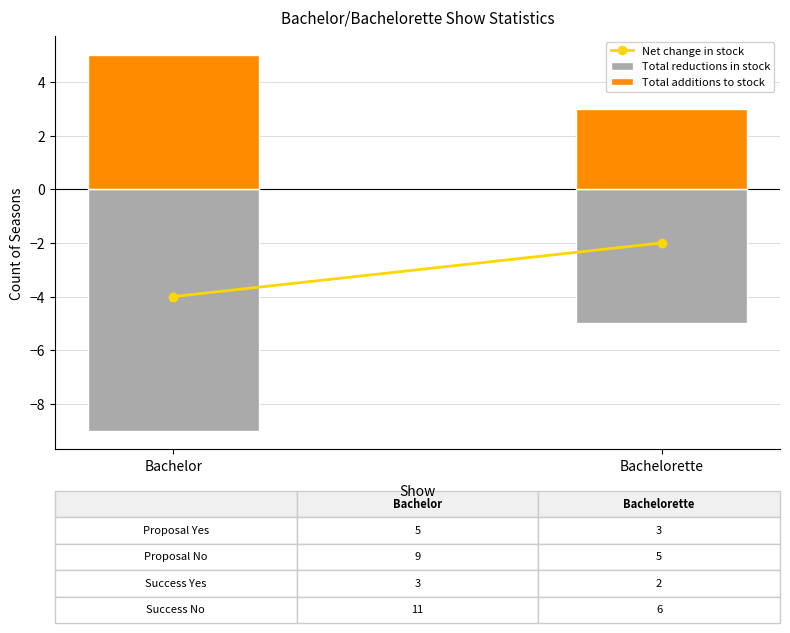

What is the maximum value for Total reductions in stock?

-5